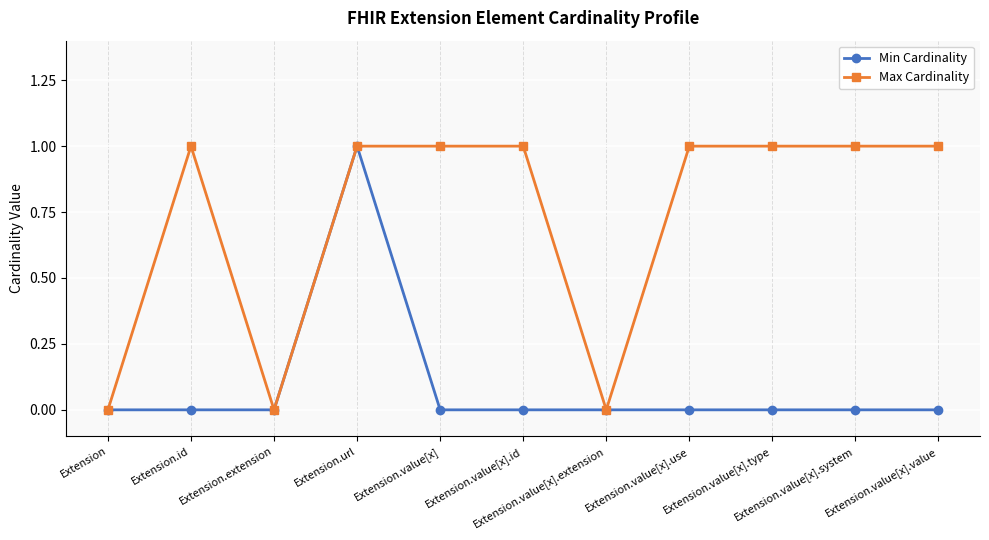

List the series in order of their overall mean, highest first.

Max Cardinality, Min Cardinality